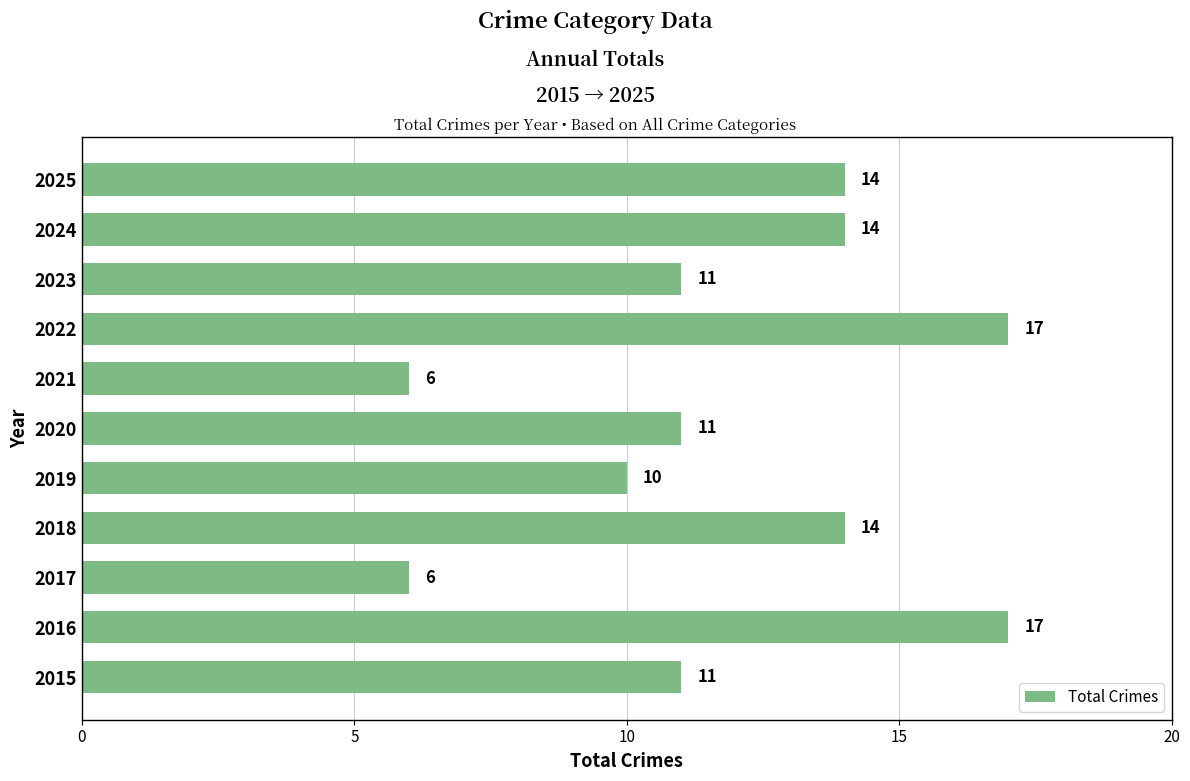

True or false: the data shows 17 at 2016.

True